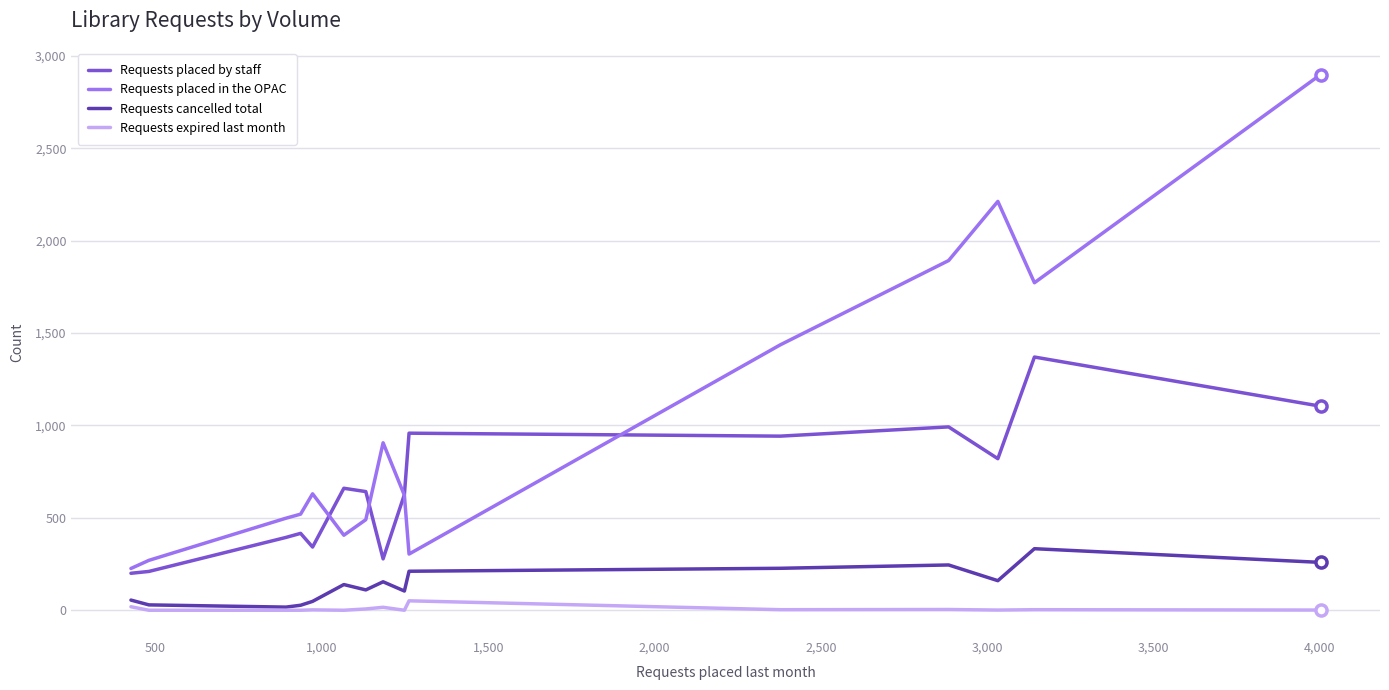

True or false: Requests placed in the OPAC and Requests expired last month cross at least once.

False